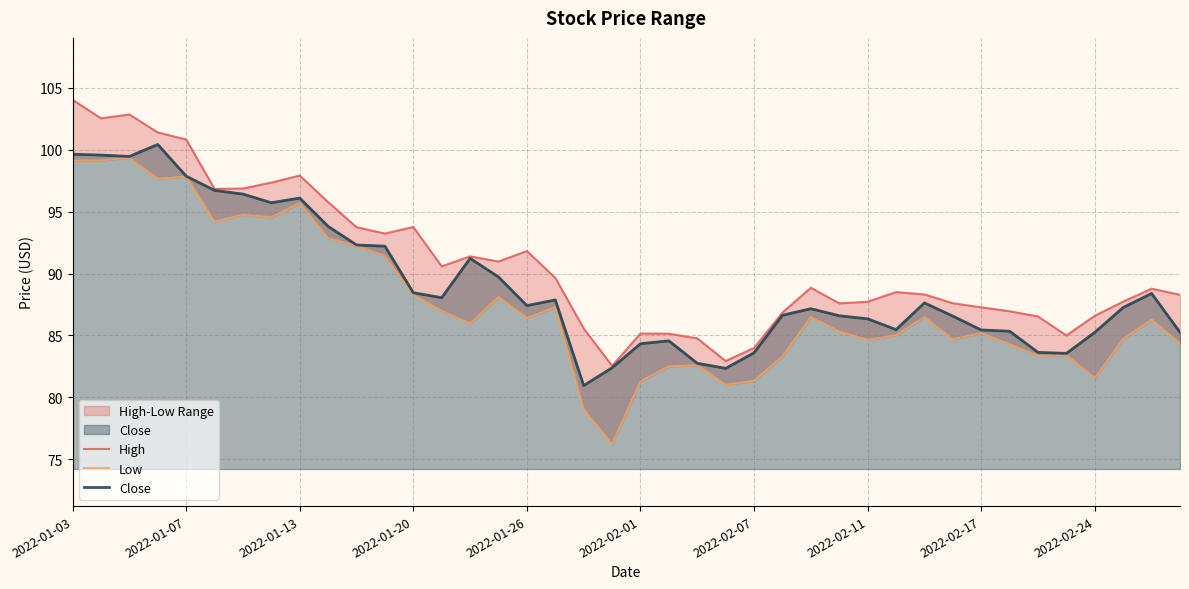

Where does the High series first go above 88?

2022-01-03